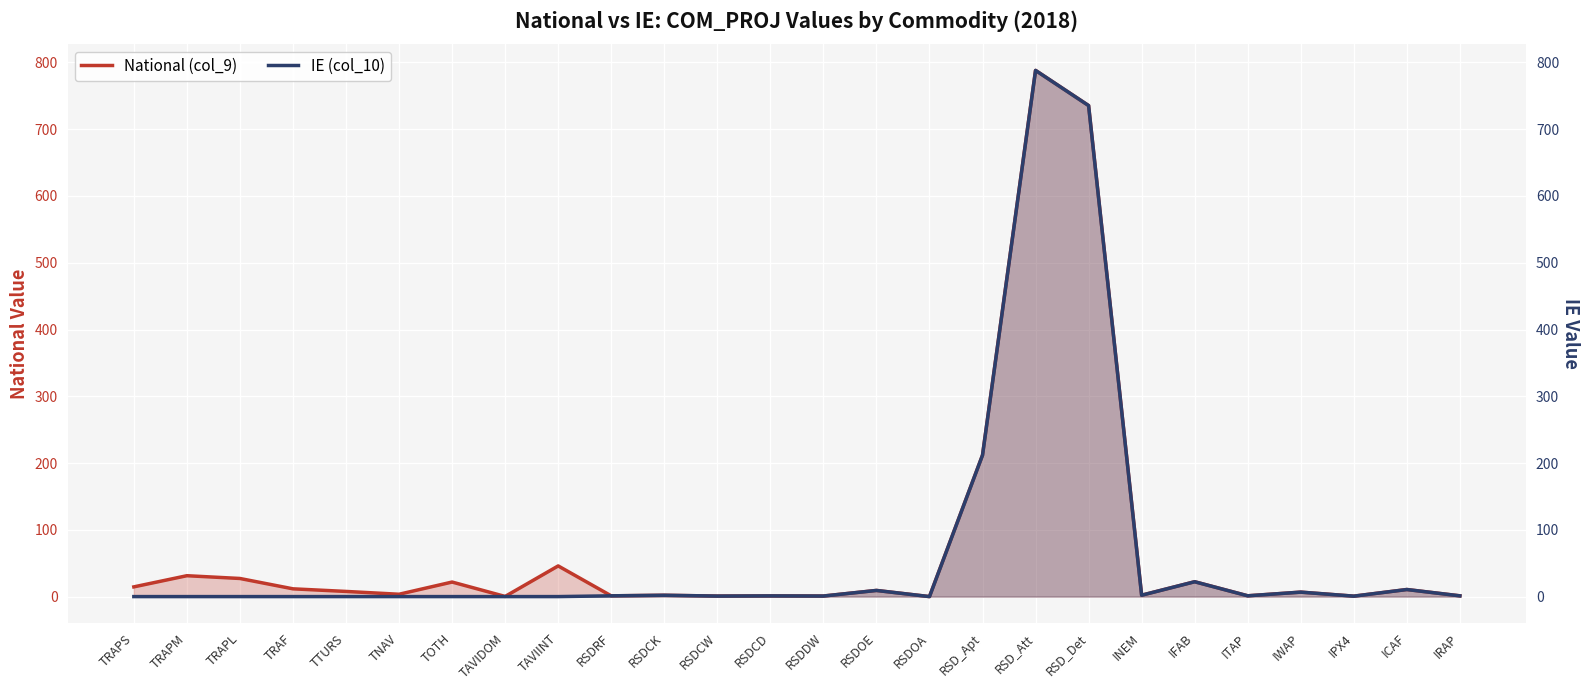

At which label is National (col_9) closest to 394?

RSD_Apt